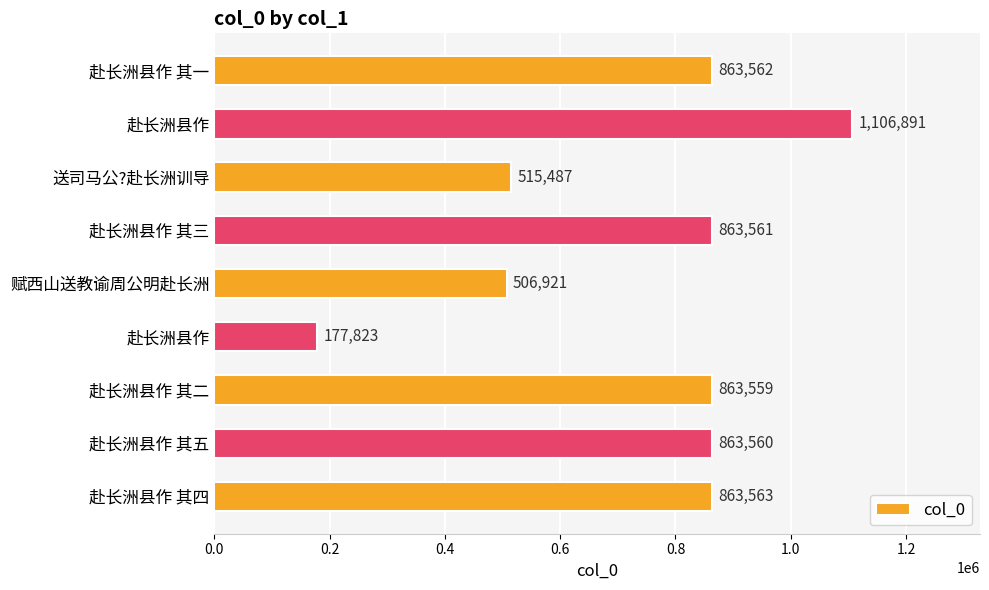

How many bars are there in total?

9